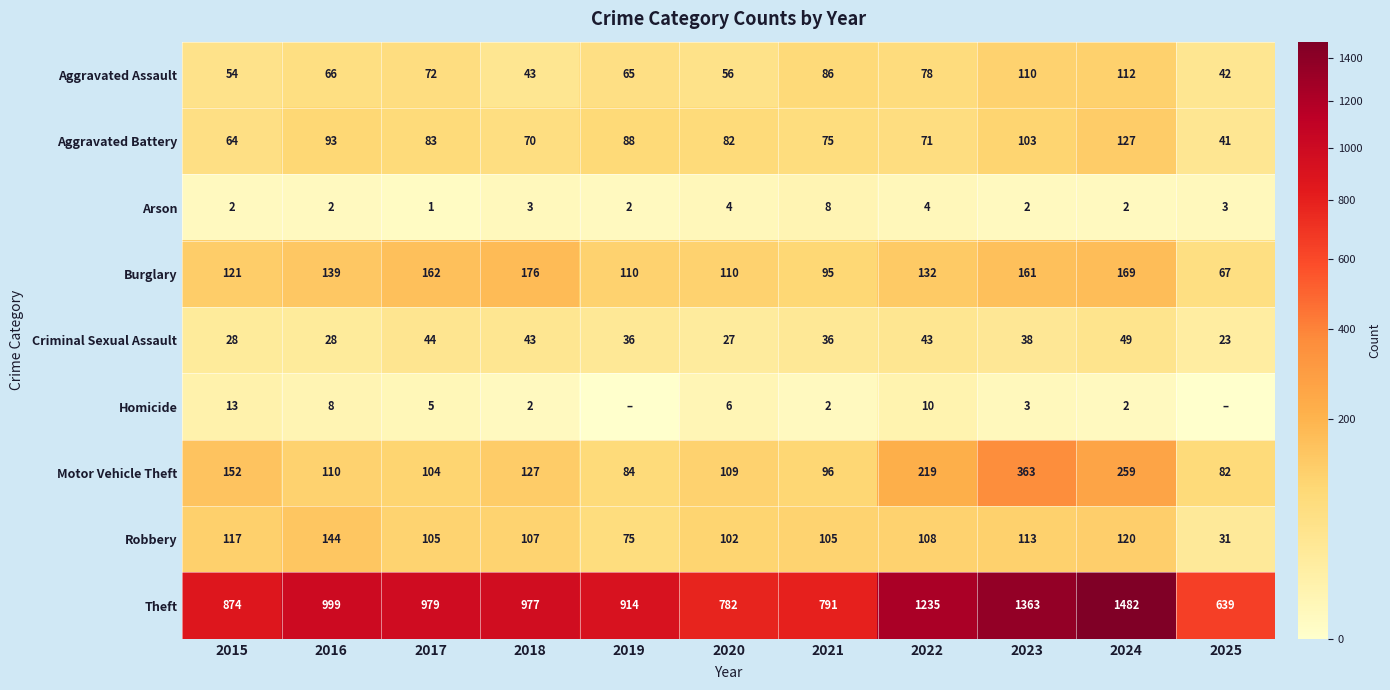

What is the lowest value of the Aggravated Battery series?

41